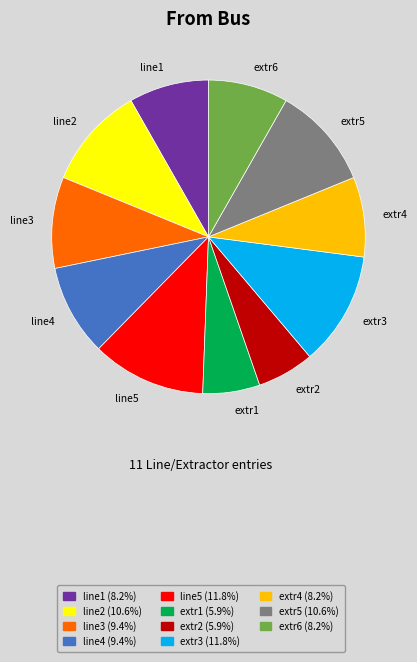

Do extr2 and extr6 together represent more than half of the pie?

No